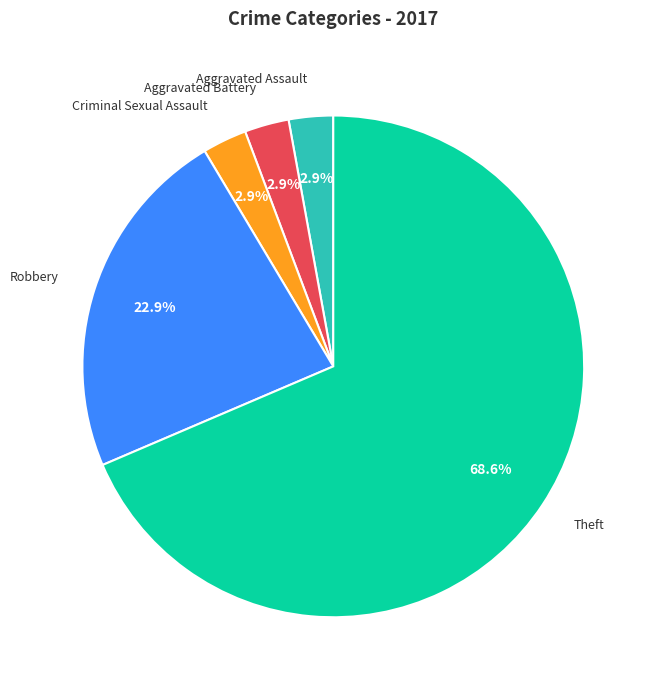

To the nearest percent, what portion does Aggravated Battery represent?

3%